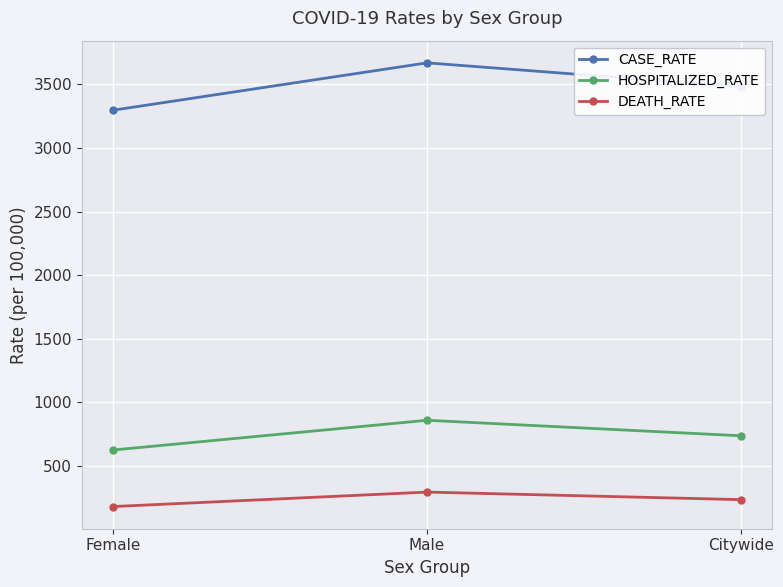

What is the difference between the highest and lowest values at Citywide?

3247.2